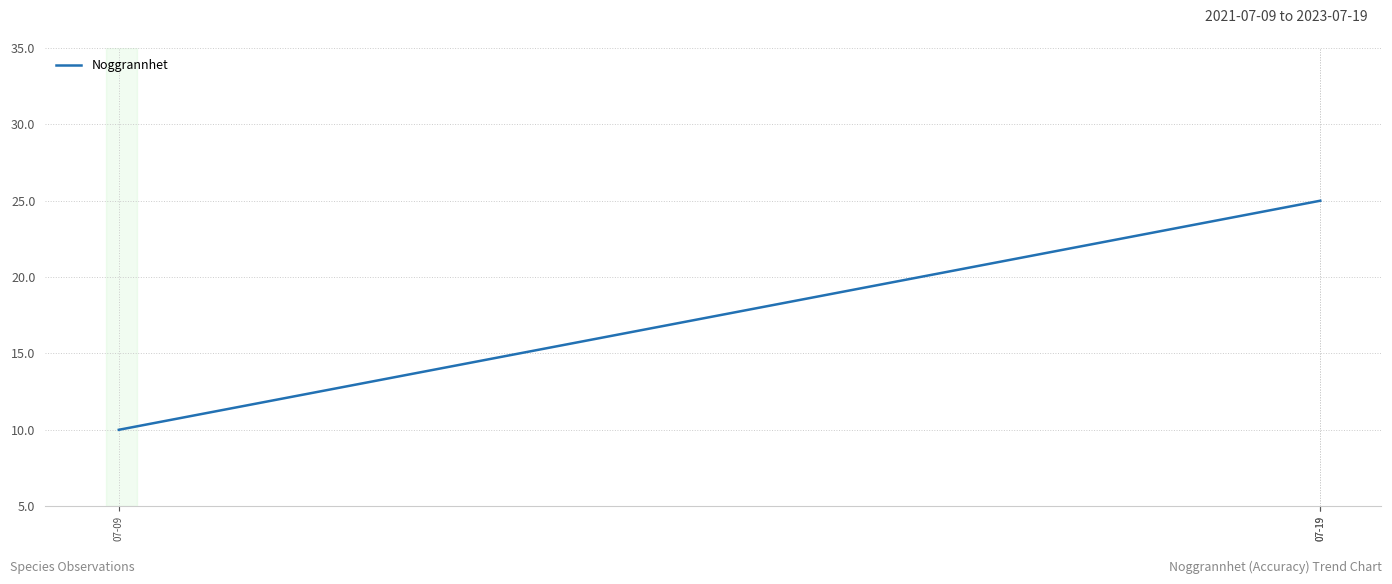

At which label is the value closest to 17?

07-09